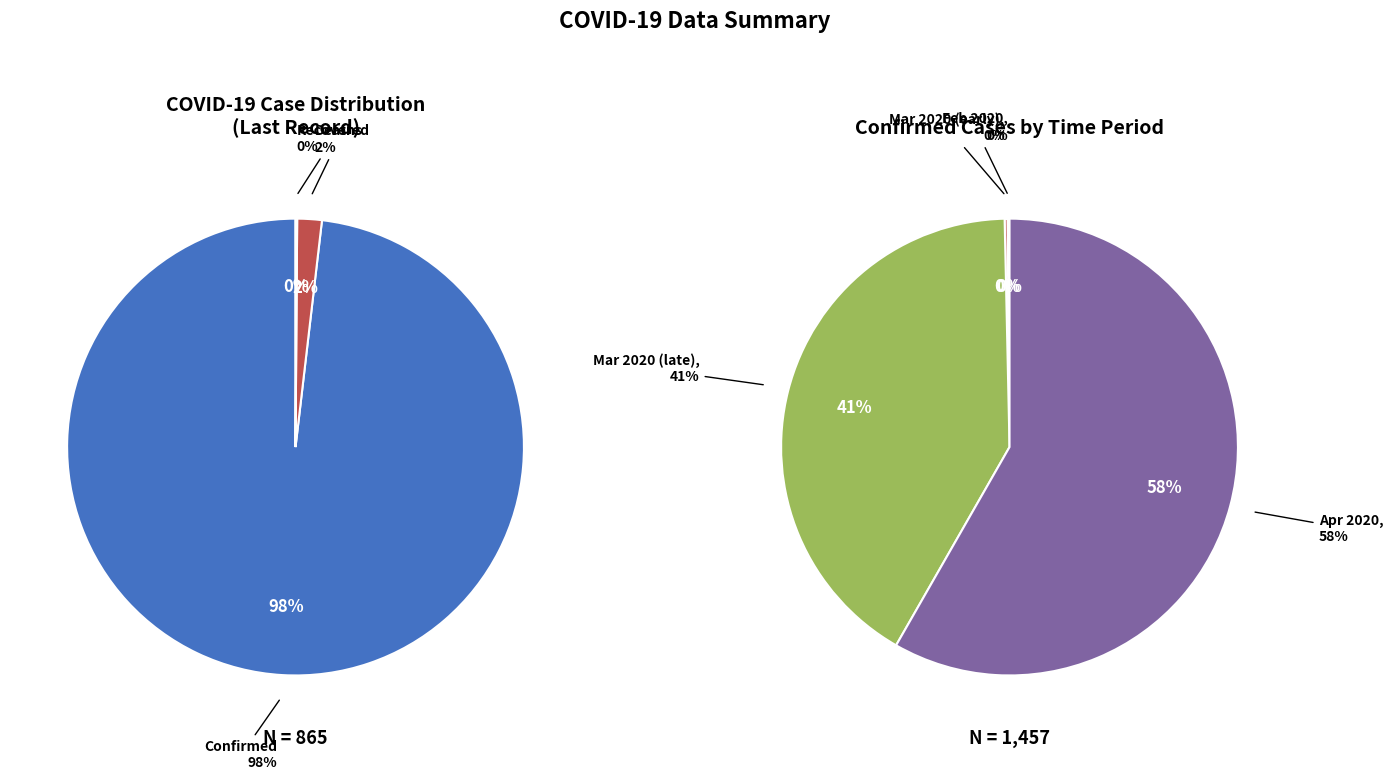

Do Confirmed and Recovered together represent more than half of the pie?

Yes